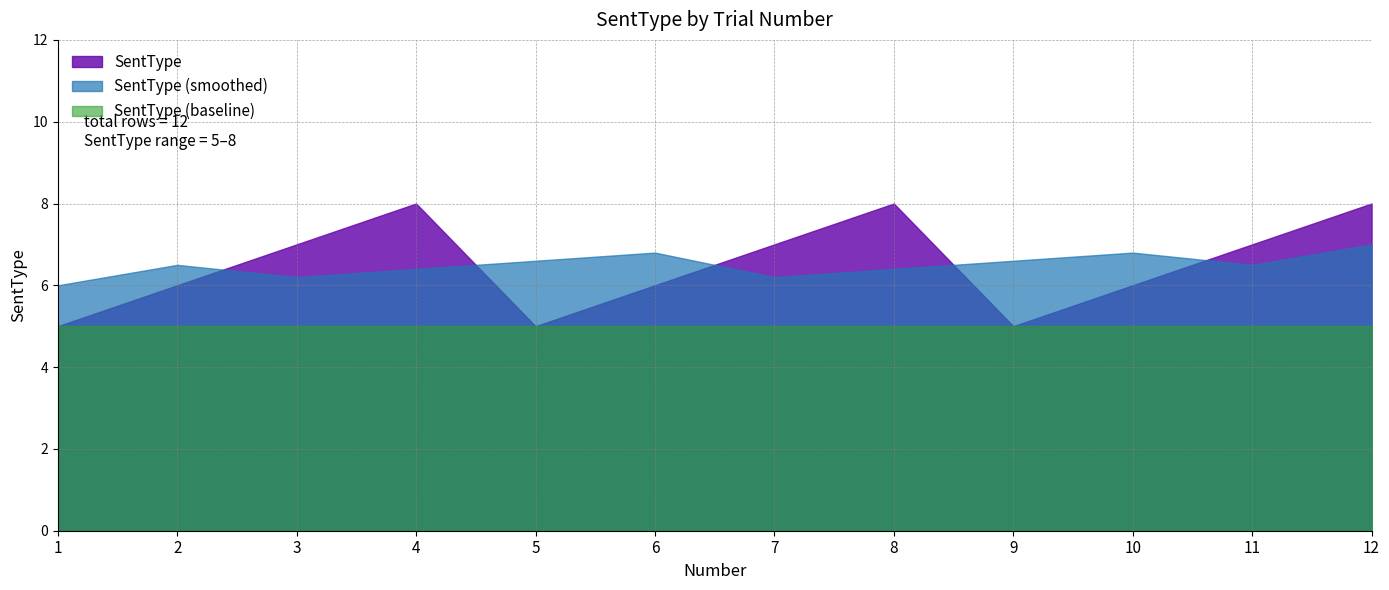

Reading left to right, what are all the values shown in this chart?

1=5	2=6	3=7	4=8	5=5	6=6	7=7	8=8	9=5	10=6	11=7	12=8